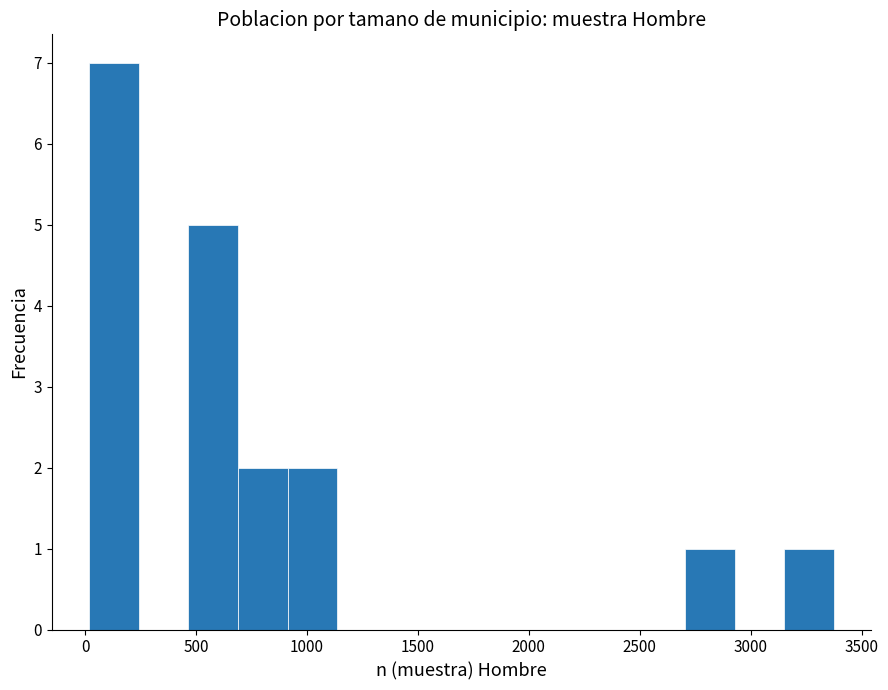

Reading left to right, transcribe this chart: for each bar, give the range it covers on the x-axis and its height. Neither the bar edges nor the heights are printed on the chart, so give them approximately, as read against the axes.

0 to 250: 7
250 to 450: 0
450 to 700: 5
700 to 900: 2
900 to 1150: 2
1150 to 1350: 0
1350 to 1600: 0
1600 to 1800: 0
1800 to 2050: 0
2050 to 2250: 0
2250 to 2500: 0
2500 to 2700: 0
2700 to 2950: 1
2950 to 3150: 0
3150 to 3400: 1